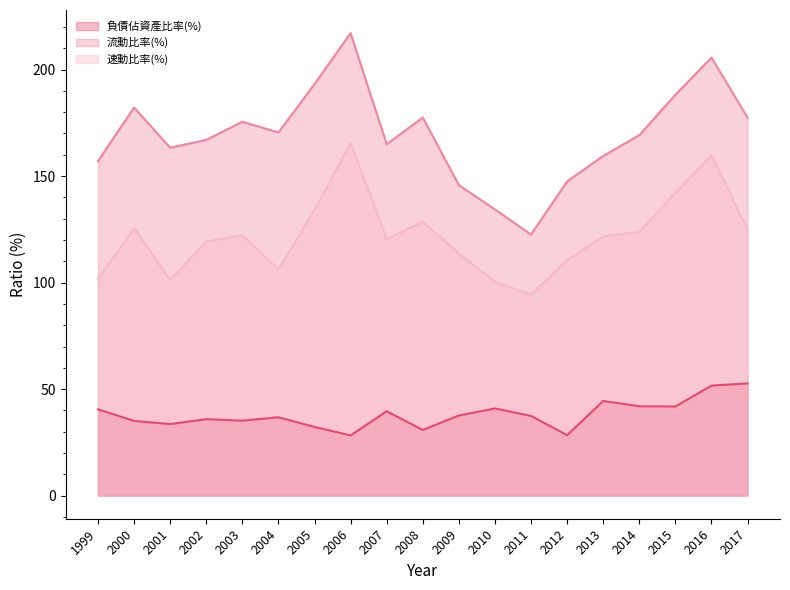

Reading right to left, extract all data points from this chart.

負債佔資產比率(%): 2017=52.7	2016=51.6	2015=41.8	2014=42.0	2013=44.4	2012=28.4	2011=37.4	2010=40.9	2009=37.6	2008=30.8	2007=39.6	2006=28.3	2005=32.2	2004=36.8	2003=35.2	2002=35.9	2001=33.6	2000=35.1	1999=40.5
流動比率(%): 2017=177.5	2016=205.6	2015=188.2	2014=169.2	2013=159.4	2012=147.5	2011=122.6	2010=134.4	2009=145.8	2008=177.5	2007=165.0	2006=217.1	2005=193.2	2004=170.5	2003=175.5	2002=167.0	2001=163.3	2000=182.2	1999=157.0
速動比率(%): 2017=124.8	2016=159.9	2015=142.1	2014=123.8	2013=121.7	2012=110.6	2011=94.4	2010=100.4	2009=113.8	2008=128.5	2007=120.5	2006=165.5	2005=134.1	2004=106.1	2003=122.1	2002=119.3	2001=101.3	2000=125.5	1999=101.6